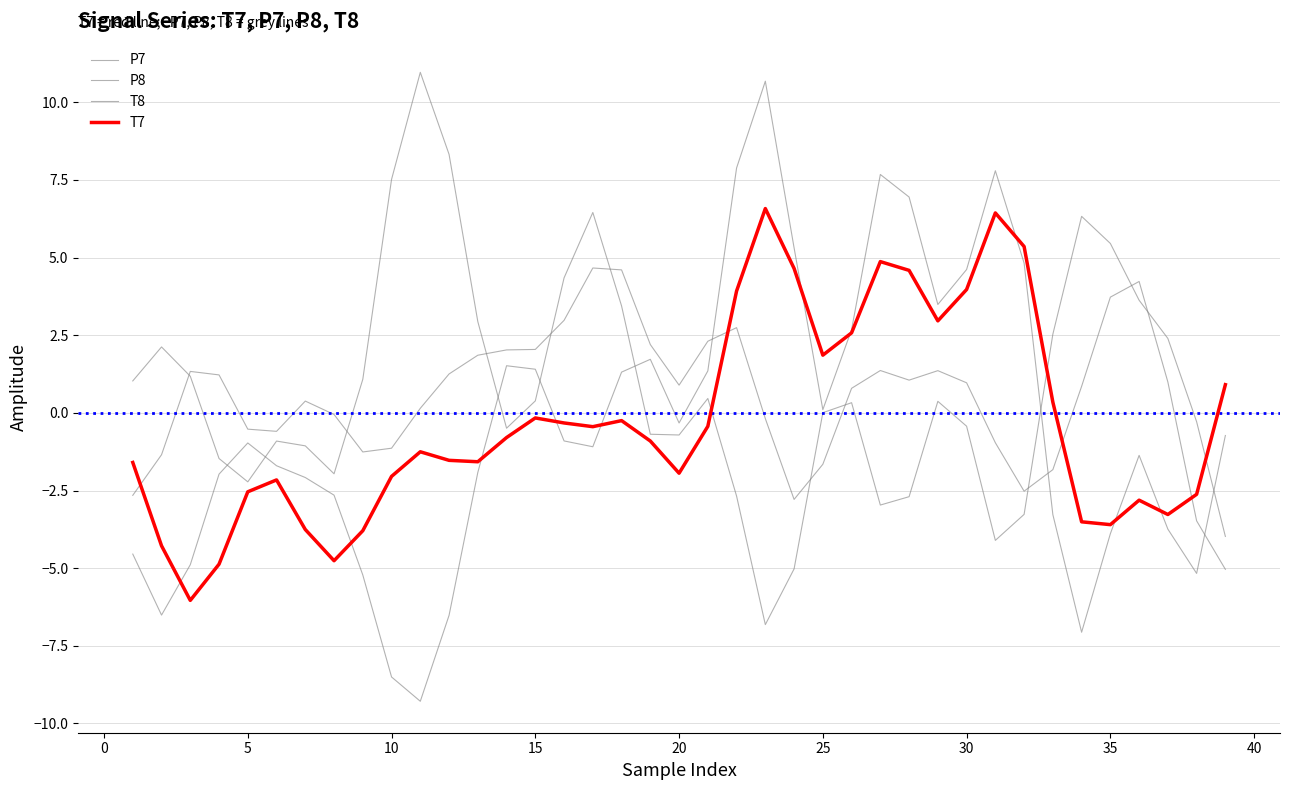

Reading left to right, transcribe all the data shown in this chart.

P7: -4.5	-6.5	-4.9	-2.0	-1.0	-1.7	-2.1	-2.7	-5.2	-8.5	-9.3	-6.5	-1.9	1.5	1.4	-0.9	-1.1	1.3	1.7	-0.3	1.4	7.9	10.7	5.3	0.1	2.7	7.7	7.0	3.5	4.6	7.8	4.8	-3.3	-7.1	-3.9	-1.4	-3.7	-5.2	-0.7
P8: -2.7	-1.3	1.3	1.2	-0.5	-0.6	0.4	-0.1	-1.3	-1.1	0.1	1.3	1.9	2.0	2.0	3.0	4.7	4.6	2.2	0.9	2.3	2.7	-0.2	-2.8	-1.7	0.8	1.4	1.1	1.4	1.0	-1.0	-2.5	-1.8	0.9	3.7	4.2	1.0	-3.5	-5.0
T8: 1.0	2.1	1.2	-1.5	-2.2	-0.9	-1.1	-2.0	1.1	7.5	11.0	8.3	2.9	-0.5	0.4	4.3	6.5	3.4	-0.7	-0.7	0.5	-2.7	-6.8	-5.0	0.0	0.3	-3.0	-2.7	0.4	-0.4	-4.1	-3.3	2.5	6.3	5.5	3.6	2.4	-0.3	-4.0
T7: -1.6	-4.3	-6.0	-4.9	-2.5	-2.2	-3.8	-4.8	-3.8	-2.0	-1.3	-1.5	-1.6	-0.8	-0.2	-0.3	-0.4	-0.2	-0.9	-1.9	-0.4	3.9	6.6	4.7	1.9	2.6	4.9	4.6	3.0	4.0	6.4	5.4	0.3	-3.5	-3.6	-2.8	-3.3	-2.6	0.9